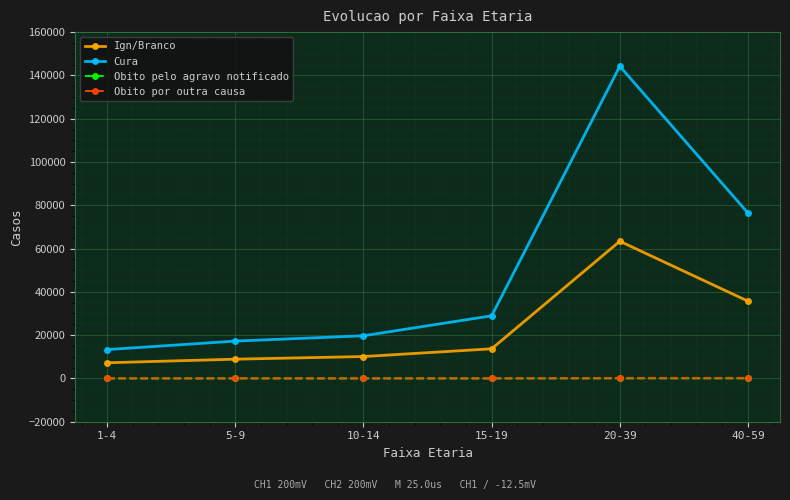

Which series has the largest total across all categories?

Cura